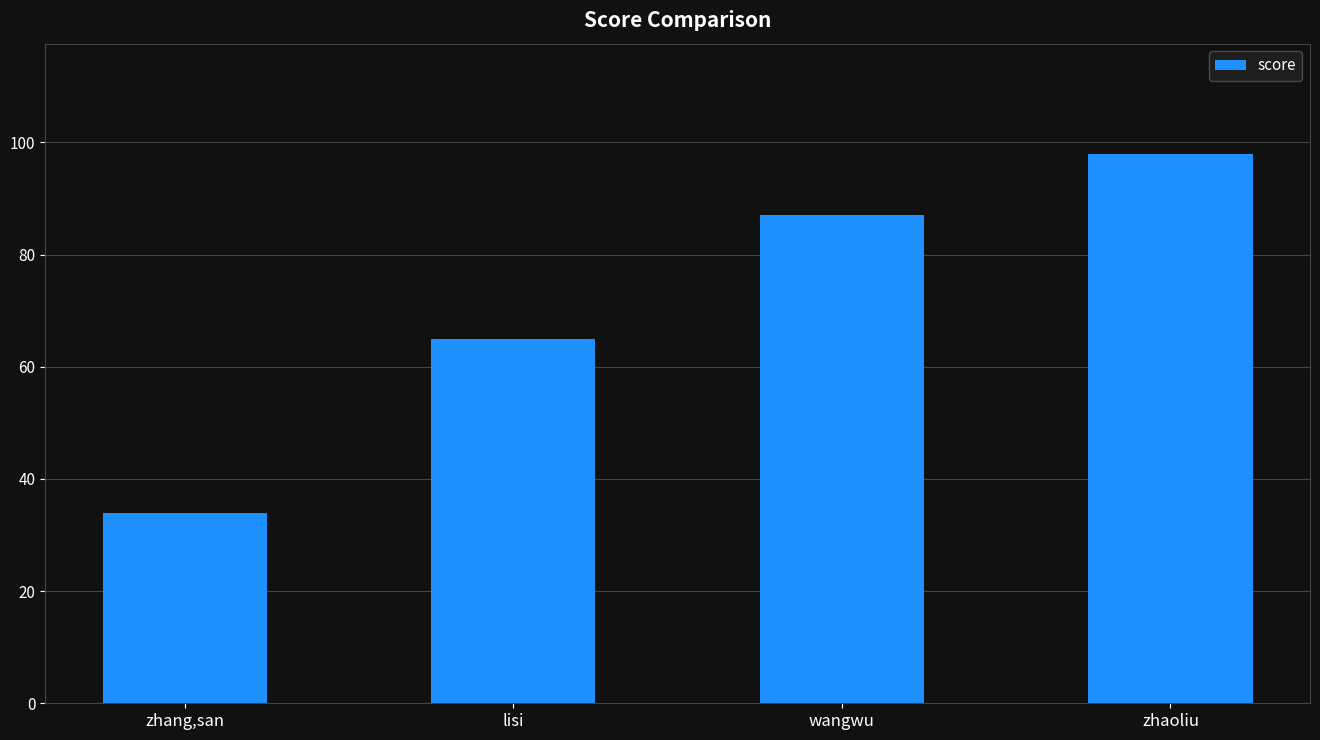

What is the minimum value shown in the chart?

34